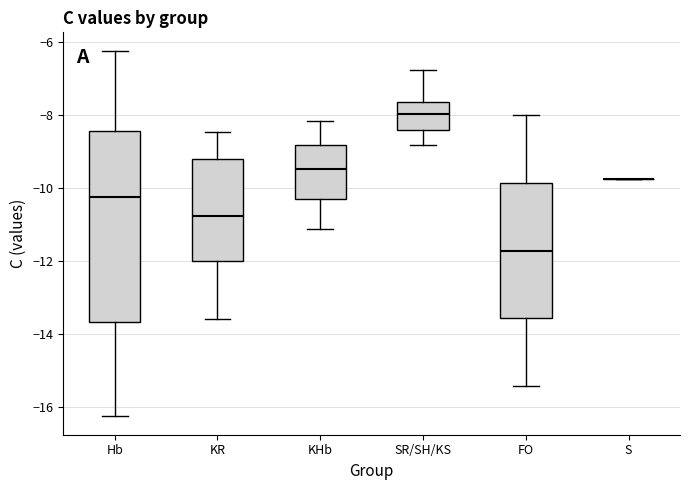

Which box is the tallest, from its lower edge to its upper edge?

Hb